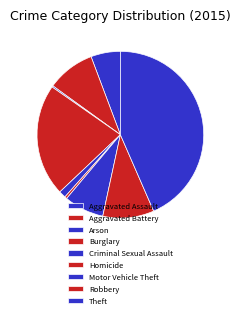

Rank the categories by value from highest to lowest.

Theft, Burglary, Robbery, Aggravated Battery, Motor Vehicle Theft, Aggravated Assault, Criminal Sexual Assault, Homicide, Arson